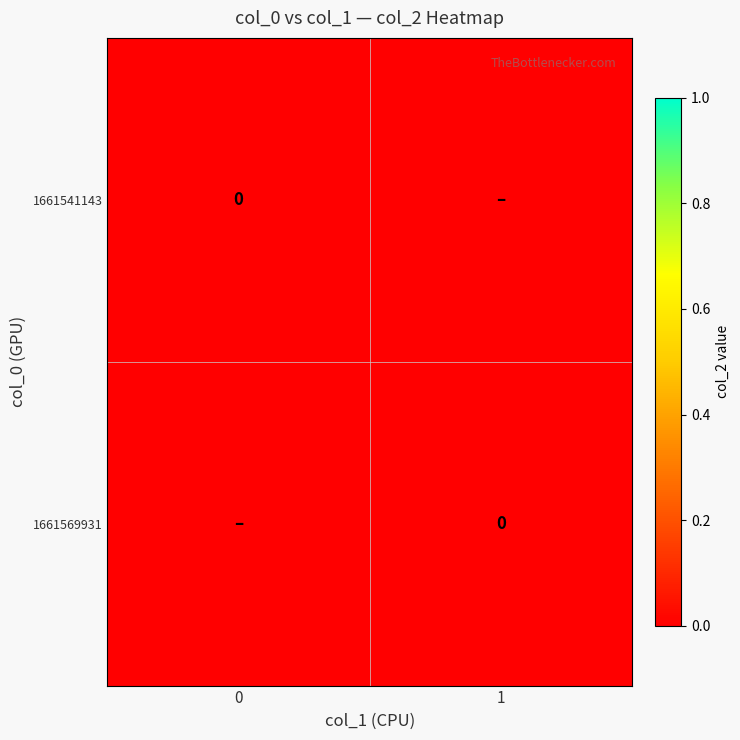

Rank the series at col_1=1 from lowest to highest value.

1661541143, 1661569931